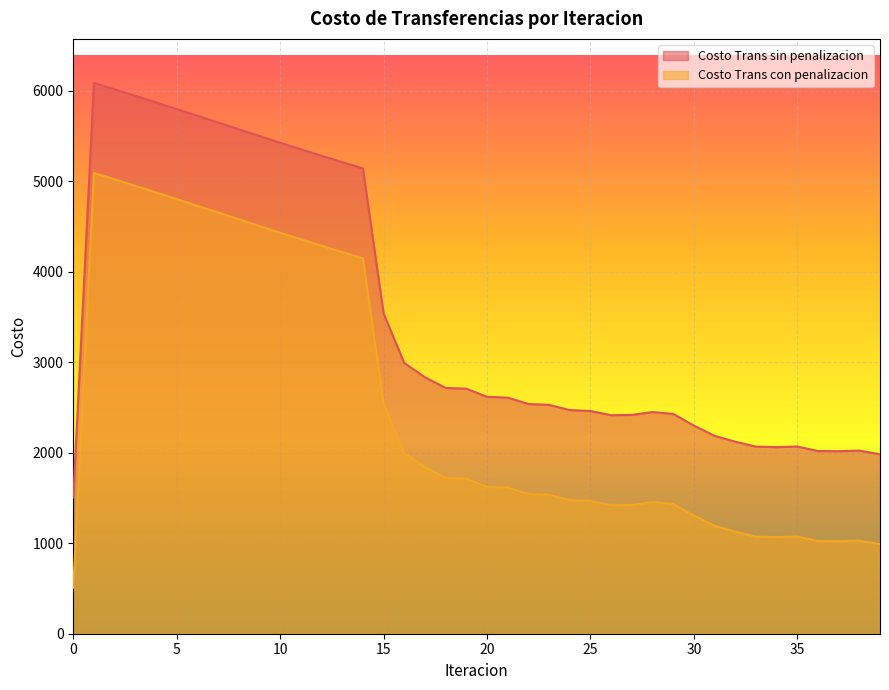

How many lines are shown in the chart?

2